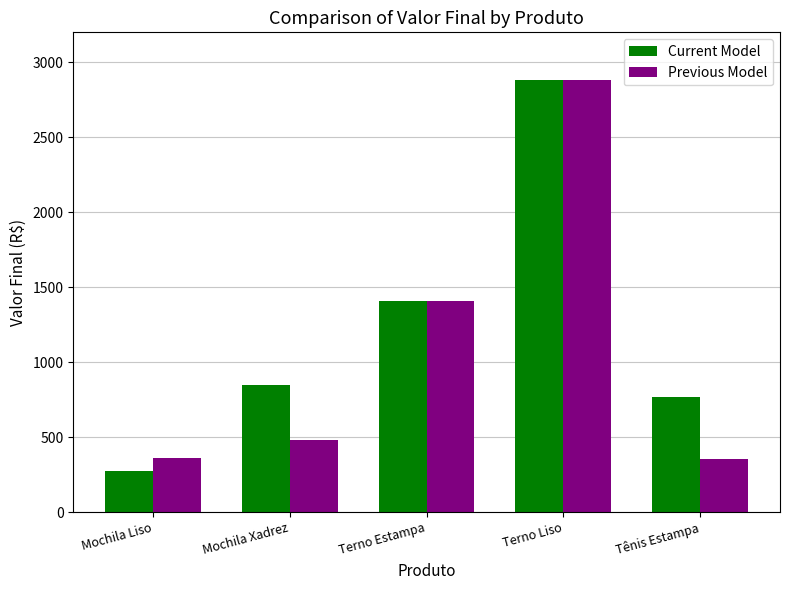

Read the Previous Model value at Tênis Estampa.

355